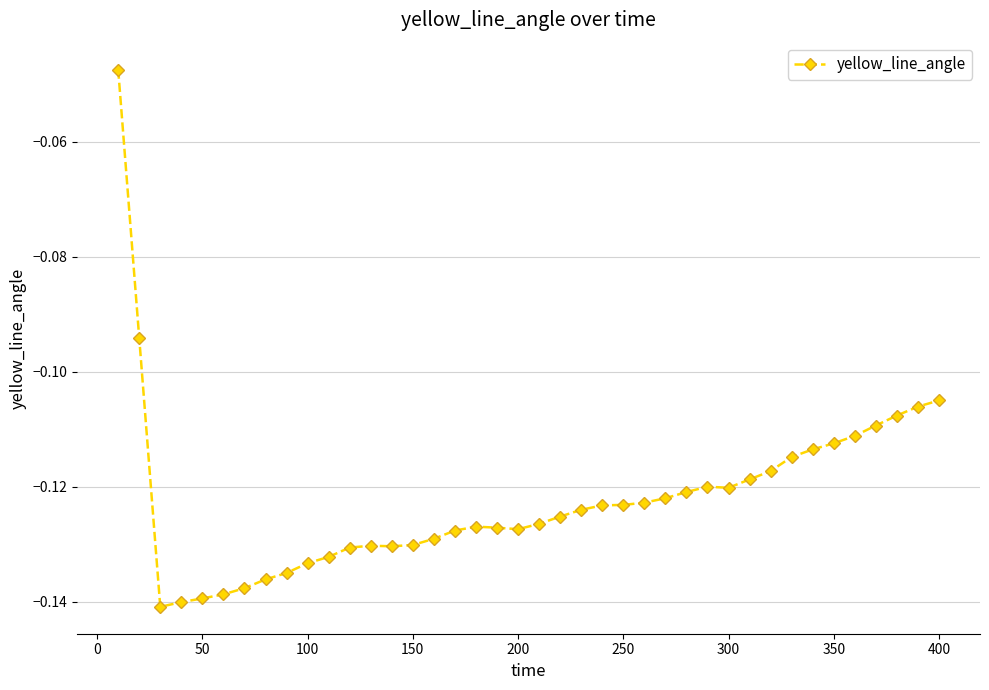

What is the difference between the maximum and minimum values?

0.1